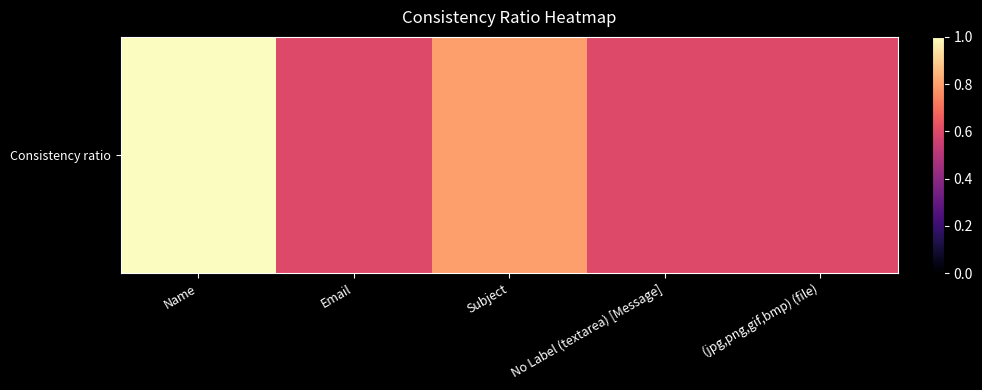

Rank the categories by value from lowest to highest.

Email, No Label (textarea) [Message], (jpg,png,gif,bmp) (file), Subject, Name